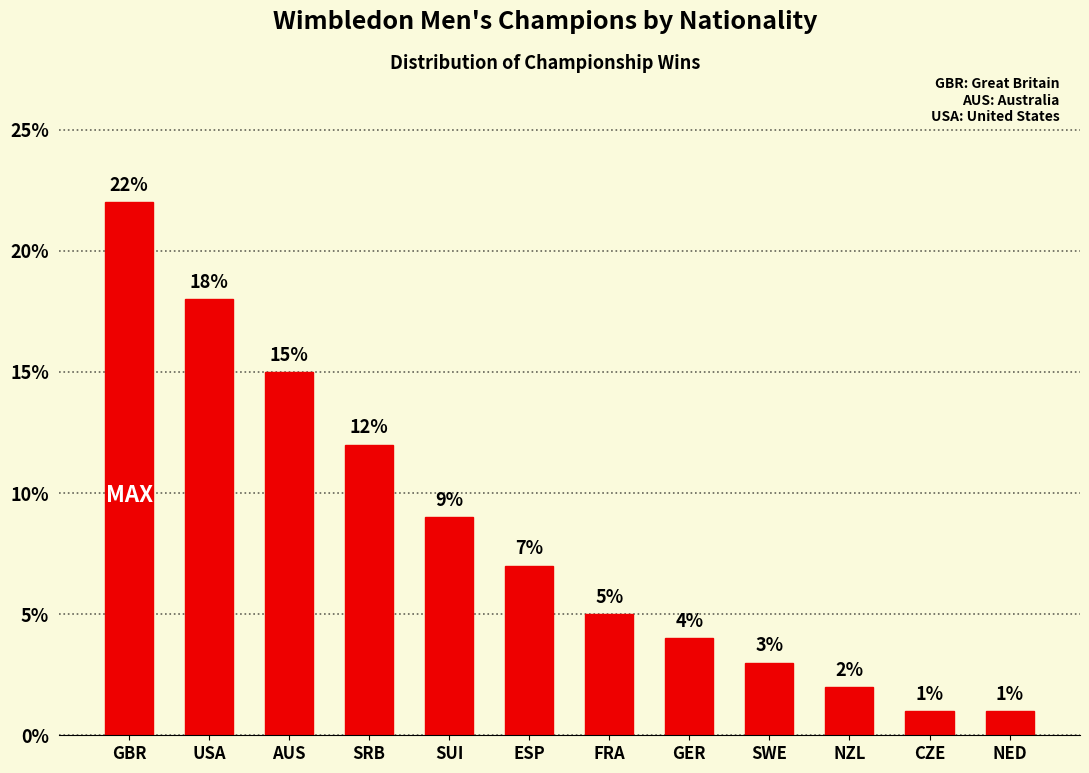

What is the average value?

8